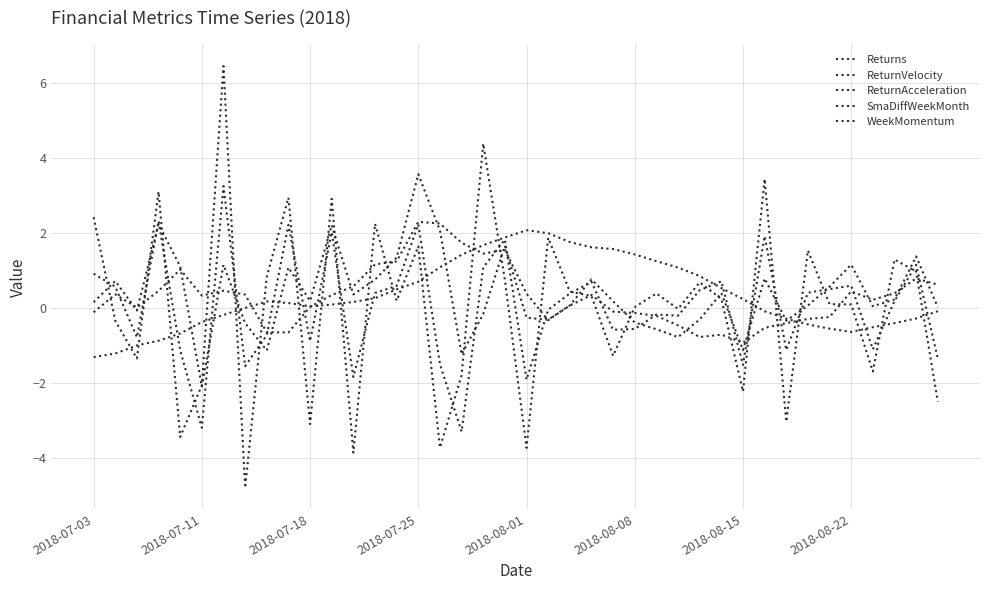

How many lines are shown in the chart?

5